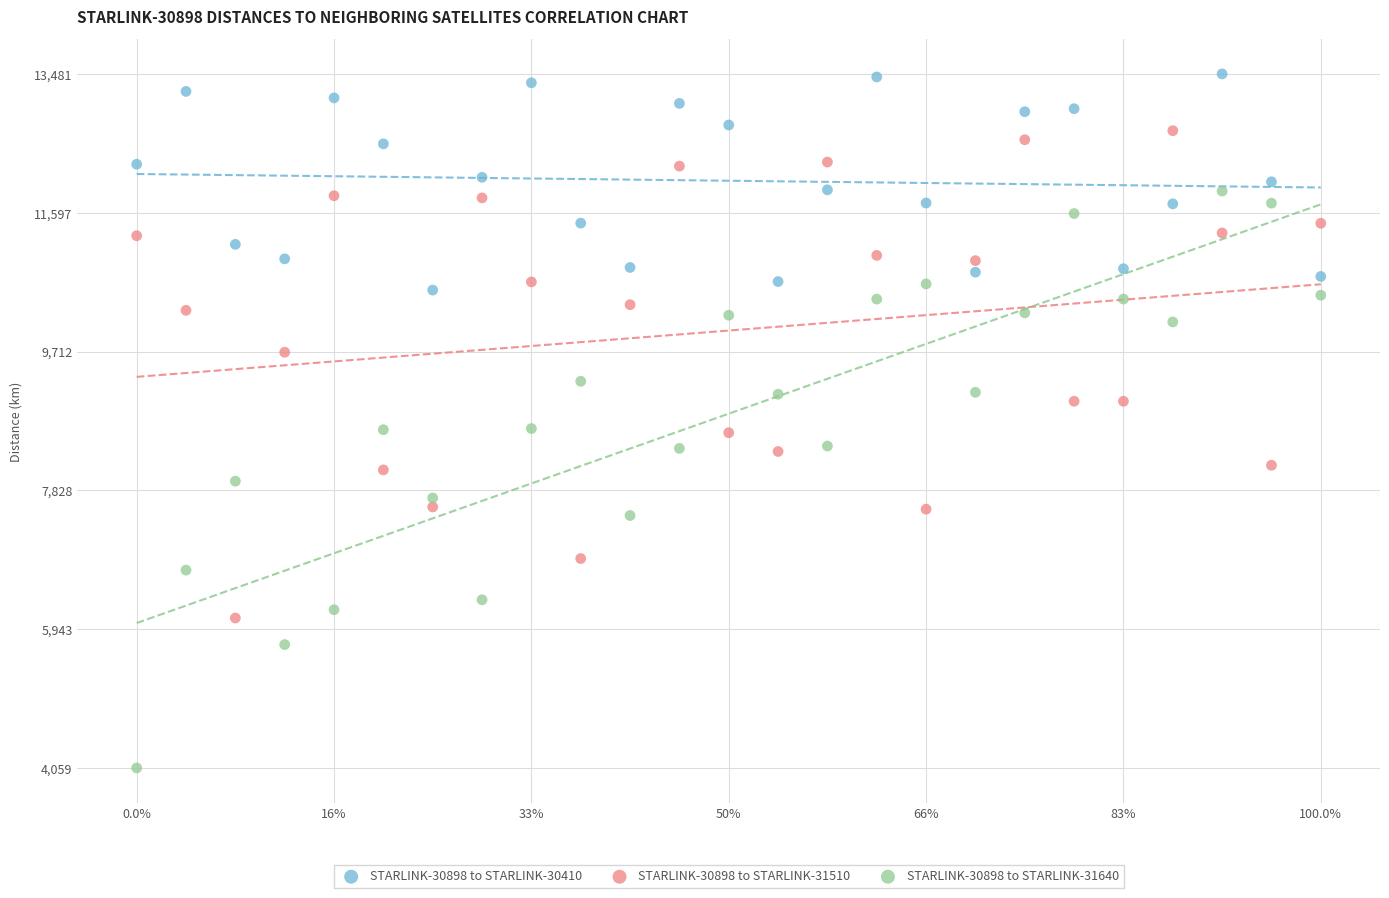

Across all data points, what is the range of X values (max minus min)?

86400.0